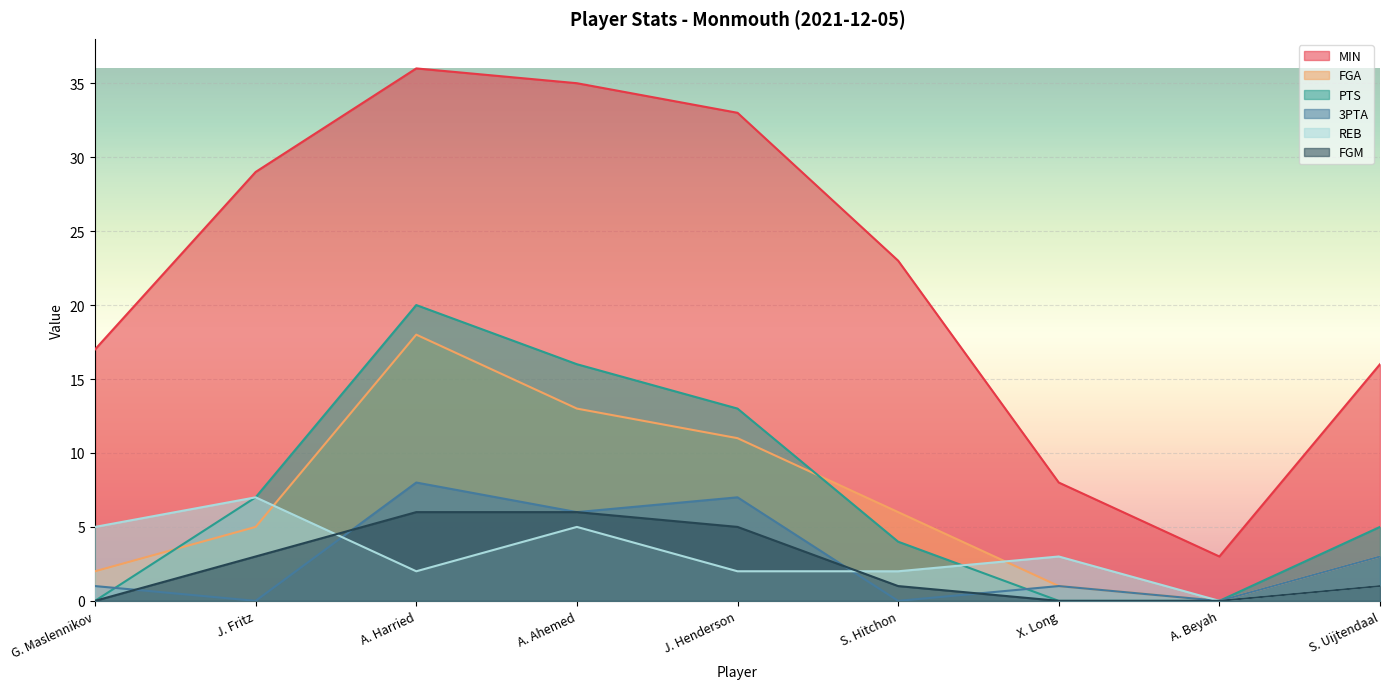

Read the MIN value at A. Ahemed, to the nearest 5.

35